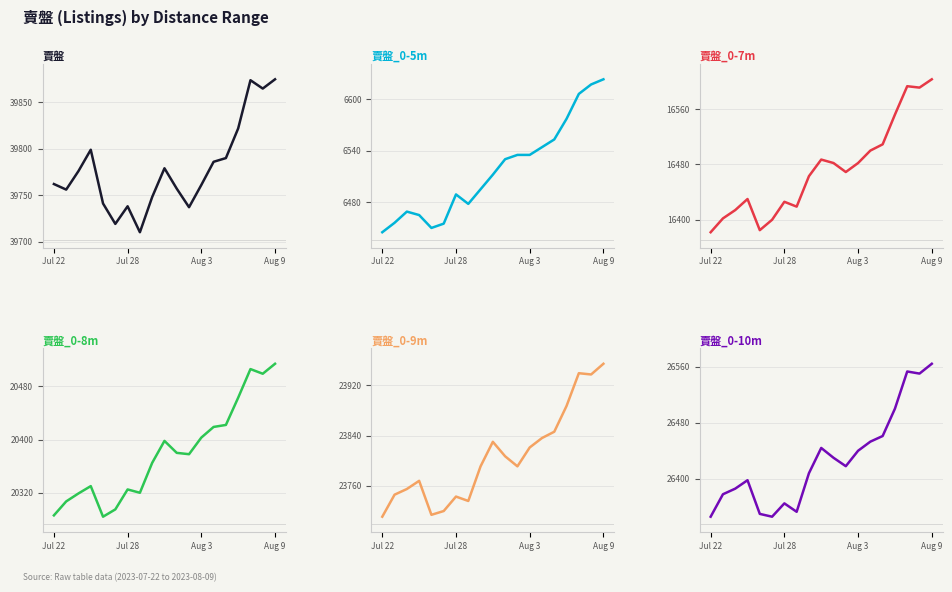

What are all the series names shown in the legend?

賣盤, 賣盤_0-5m, 賣盤_0-7m, 賣盤_0-8m, 賣盤_0-9m, 賣盤_0-10m